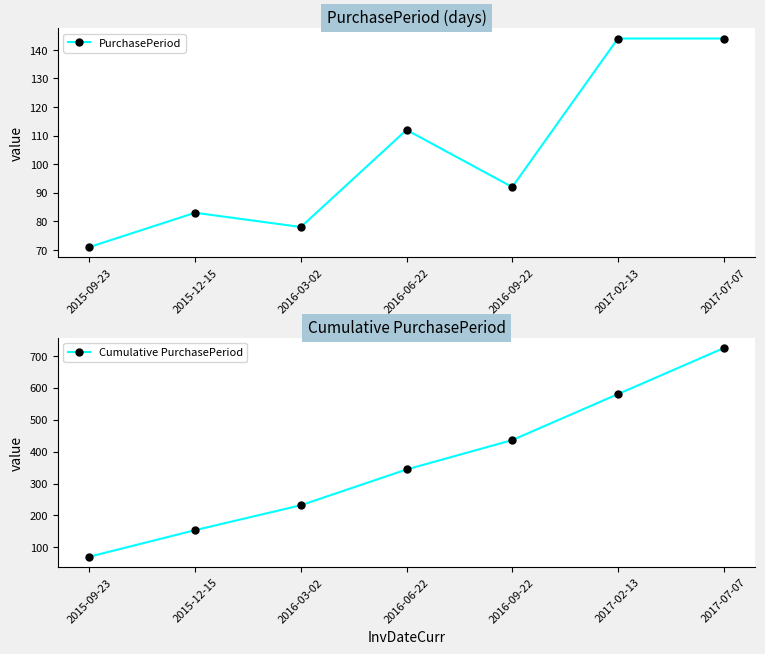

At which label does Cumulative PurchasePeriod reach its peak?

2017-07-07